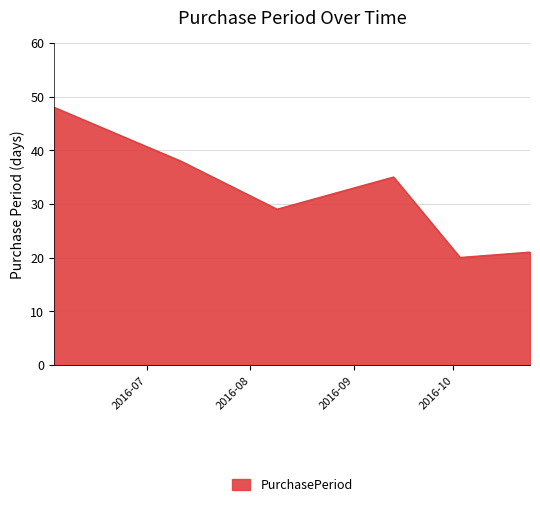

What is the average value?

32